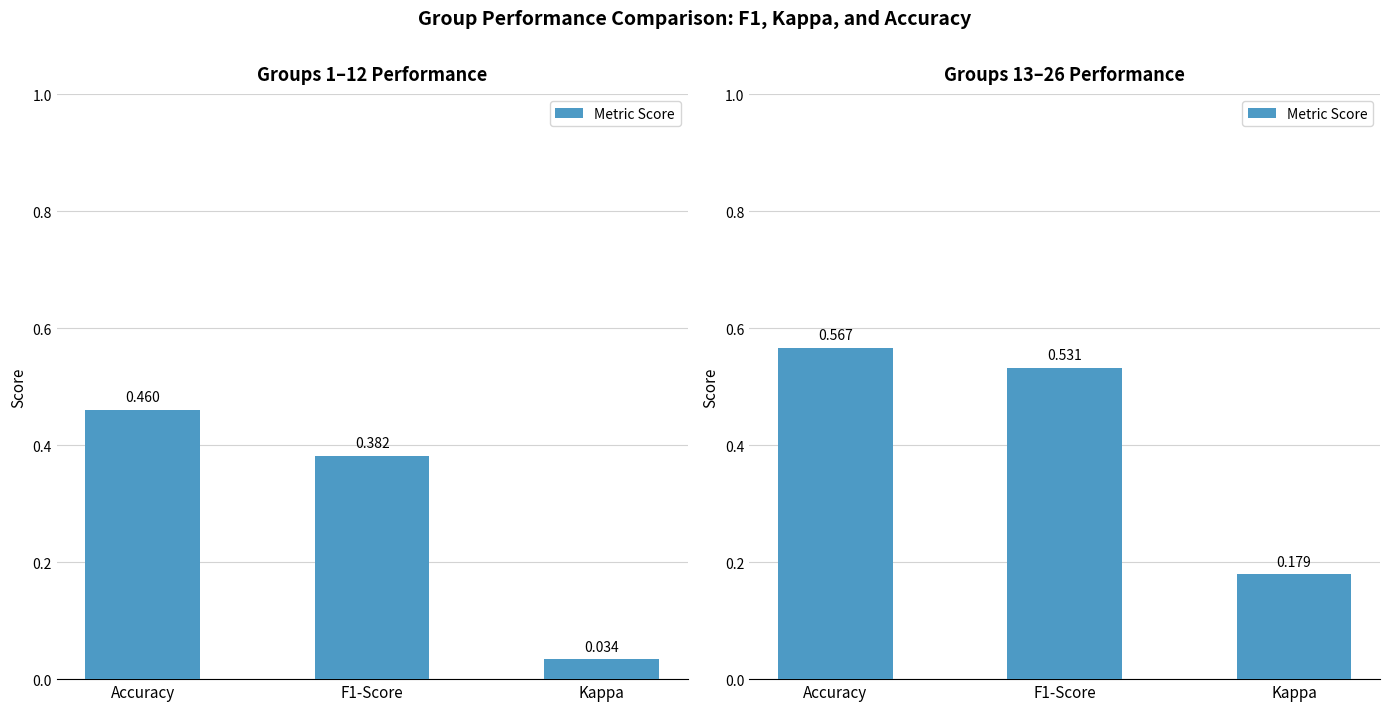

Is it true that the value at F1-Score is 0.5?

True